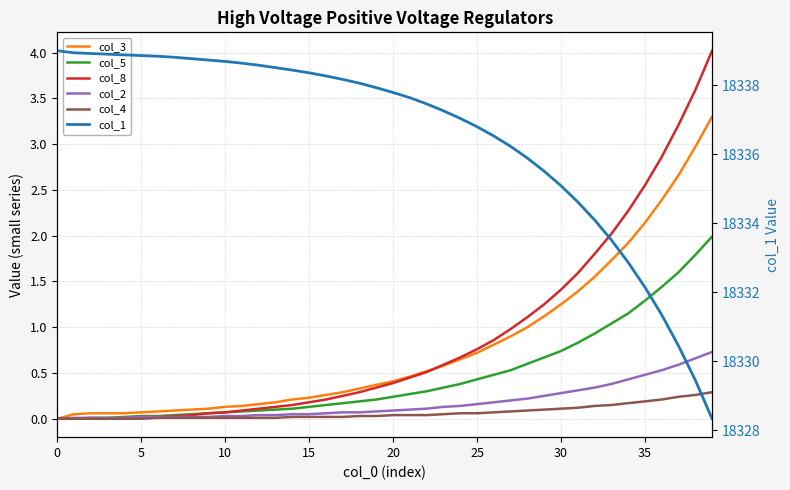

What is the sum of the col_8 values at 37 and 18?

3.5